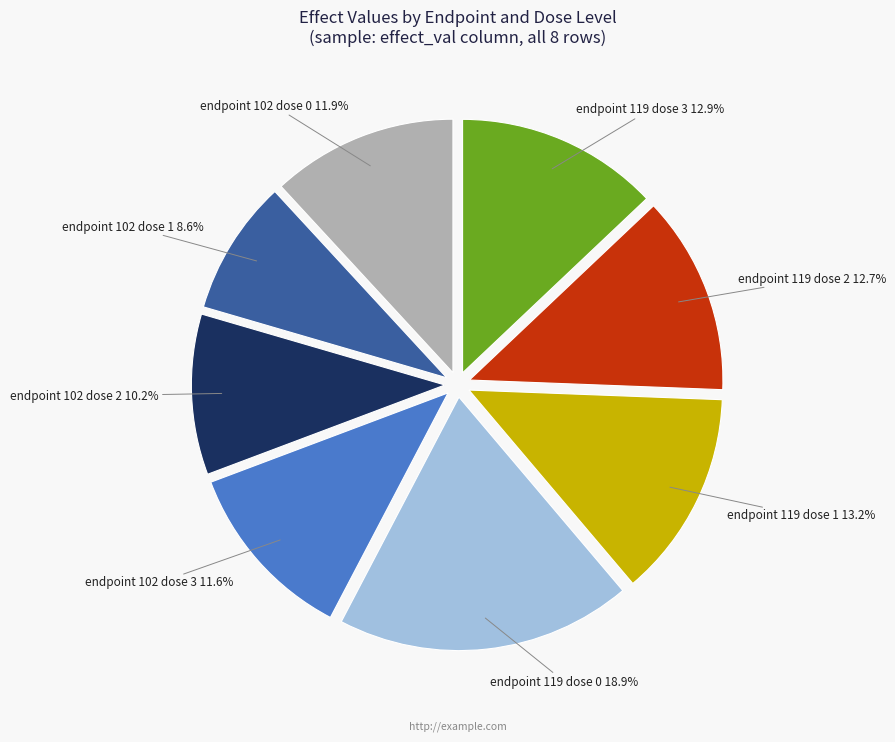

Is there any slice that represents more than half of the pie?

No